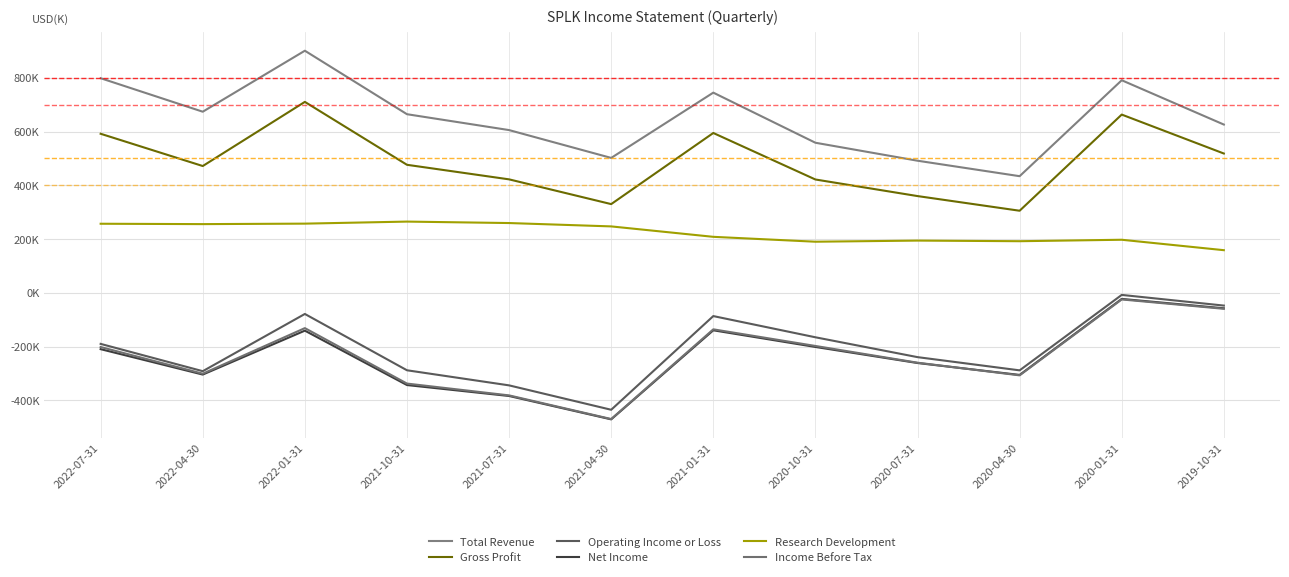

What is the label of the 11th point from the right?

2022-04-30